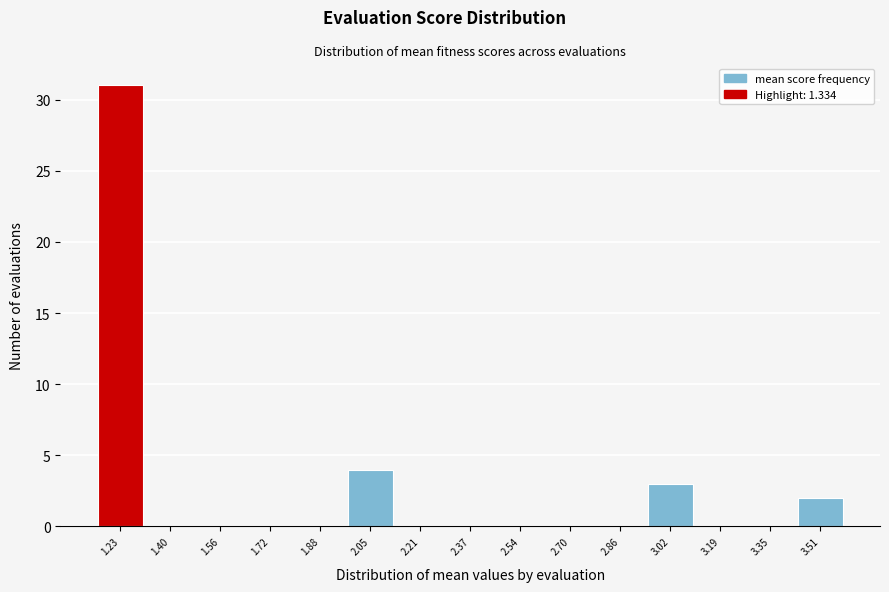

Reading left to right, transcribe all the data shown in this chart.

1.23=31	1.40=0	1.56=0	1.72=0	1.88=0	2.05=4	2.21=0	2.37=0	2.54=0	2.70=0	2.86=0	3.02=3	3.19=0	3.35=0	3.51=2